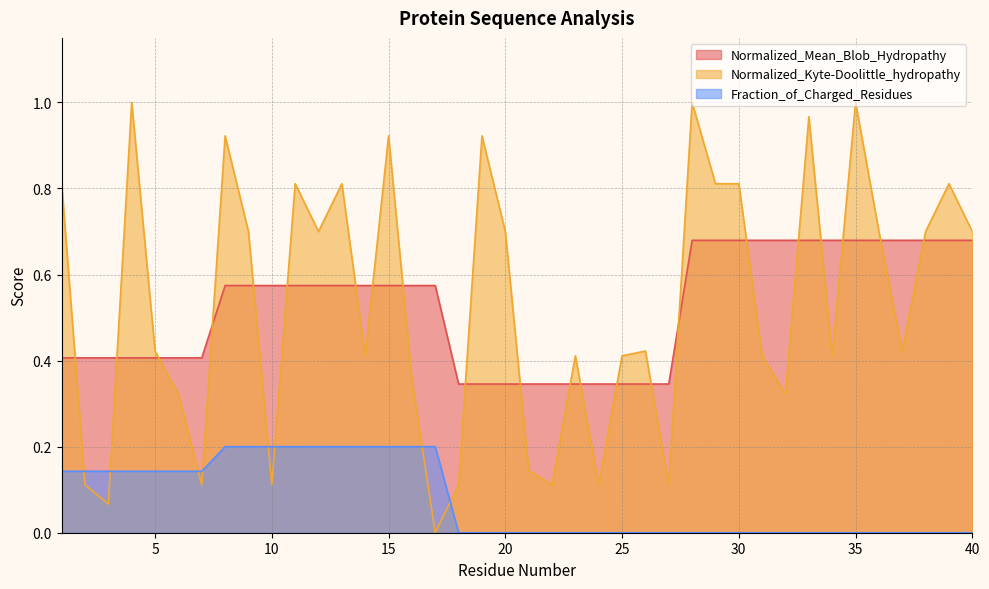

What is the sum of all Normalized_Mean_Blob_Hydropathy values?

20.9